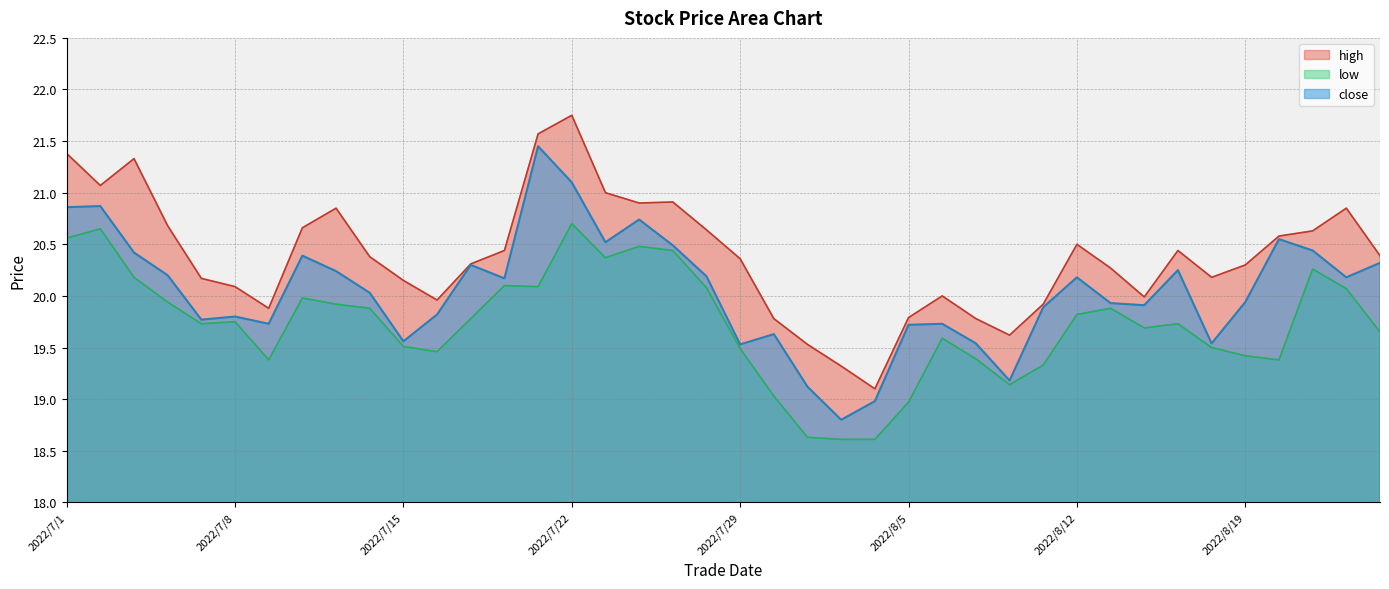

At which category is the sum across all series the highest?

2022/7/22